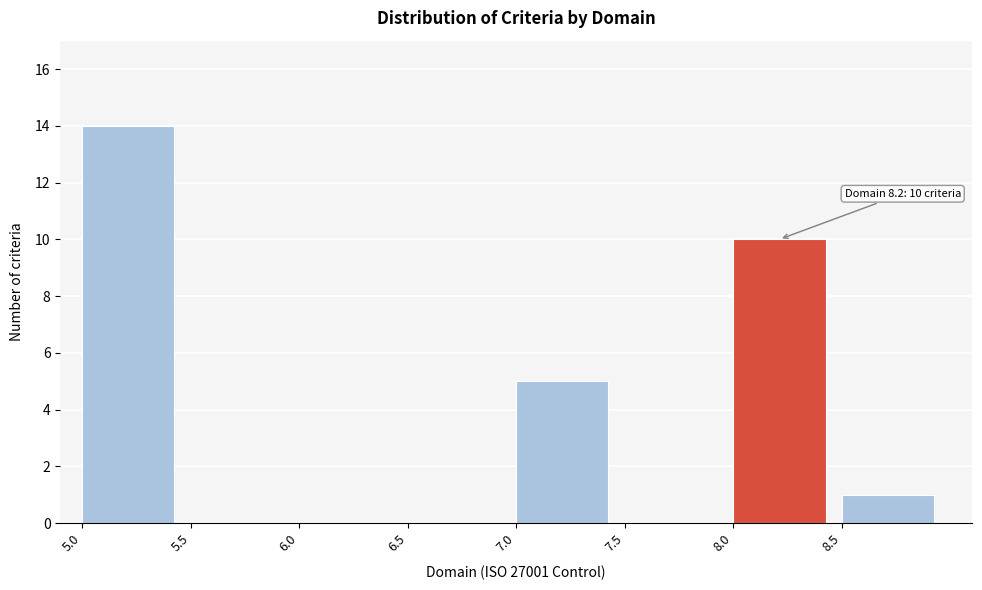

Over which range of the x-axis is the bar tallest?

5.0 to 5.5